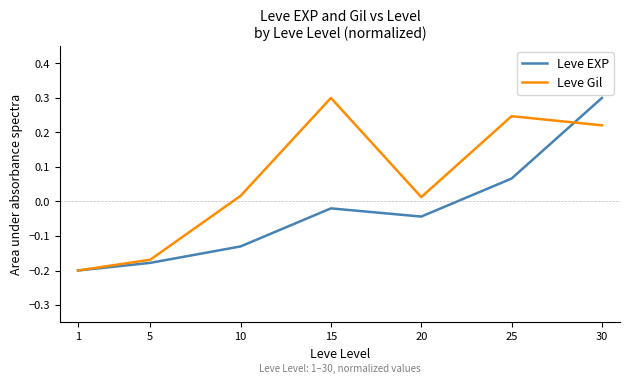

Which series has the largest total across all categories?

Leve Gil